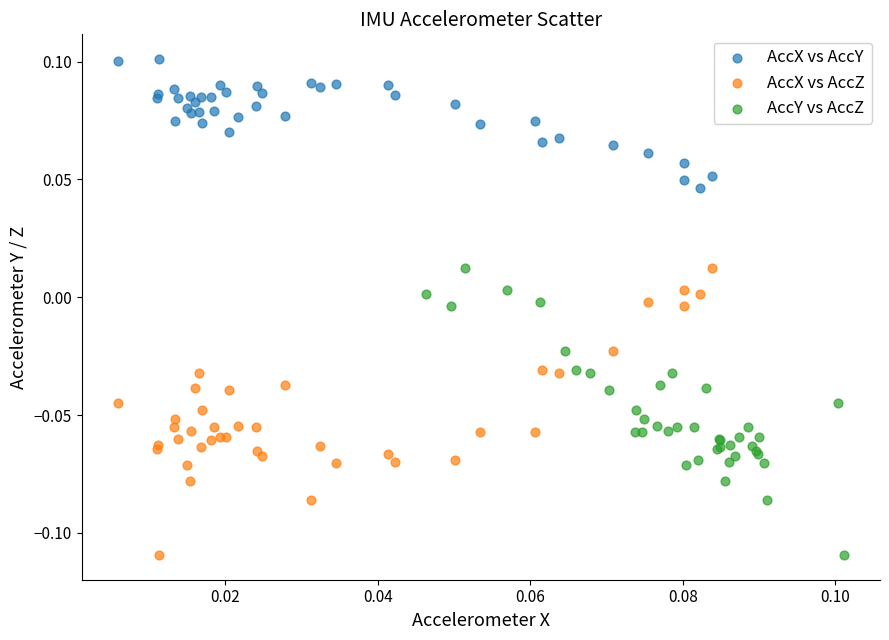

Which series reaches the maximum Y coordinate?

AccX vs AccY